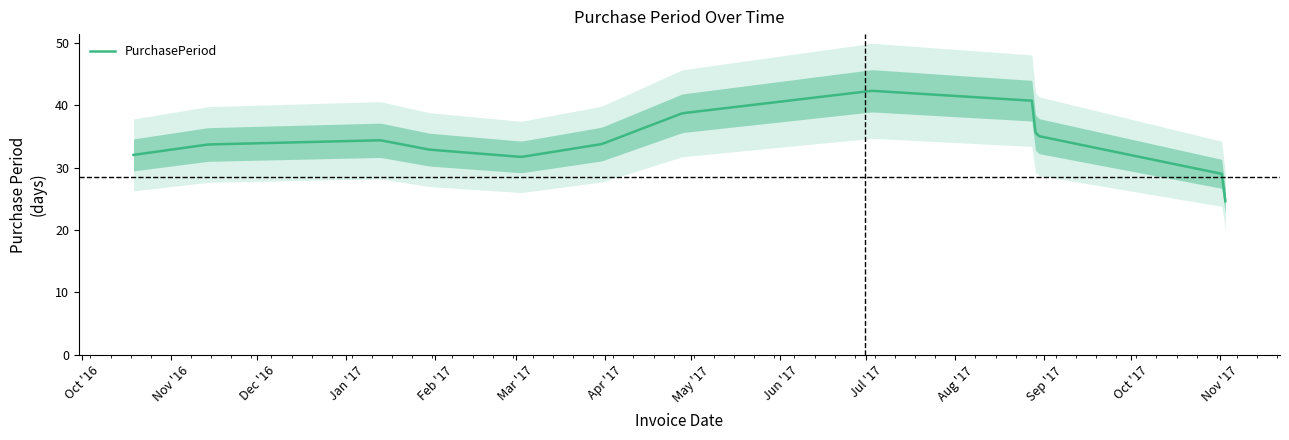

True or false: the data has more than 0 interior local peaks.

True